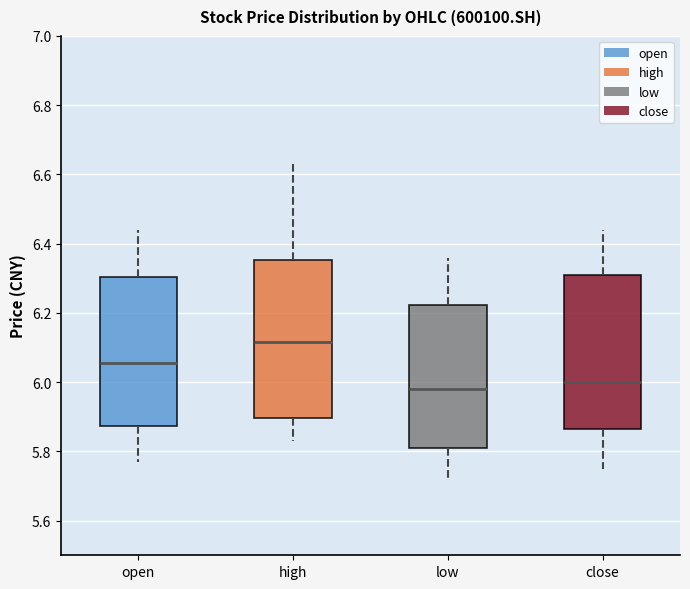

Where does the lower whisker of the box for close end on the y-axis? The values are not printed on the chart, so give them approximately, as read against the axis.

5.76